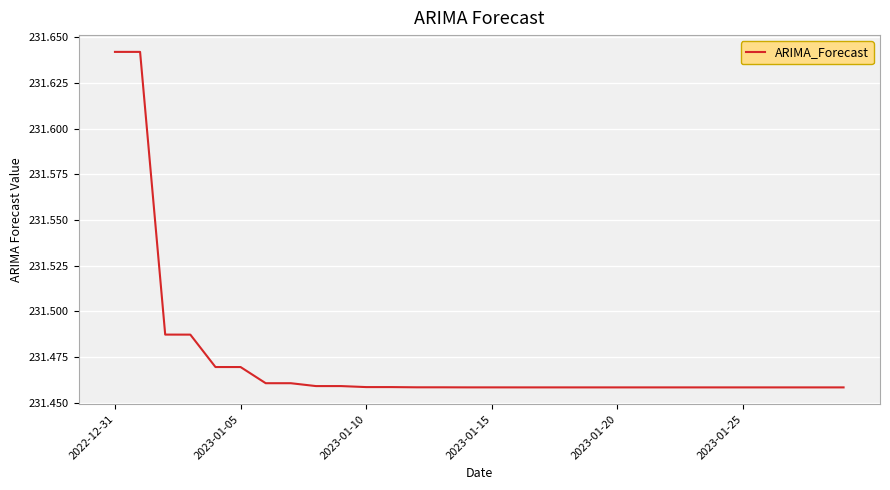

Does the chart display data point markers on the line(s)?

No